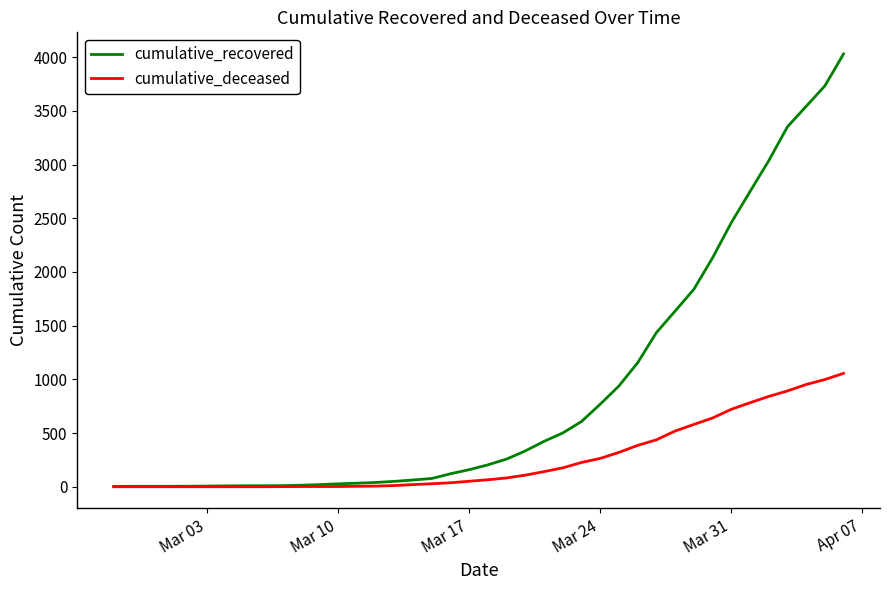

Rank the series by their average value, from highest to lowest.

cumulative_recovered, cumulative_deceased